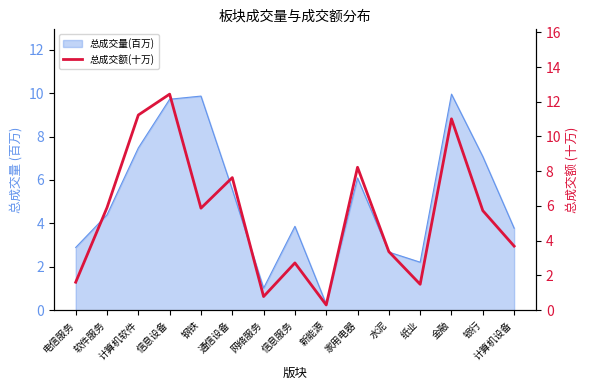

At which category does the chart reach its minimum across all series?

新能源